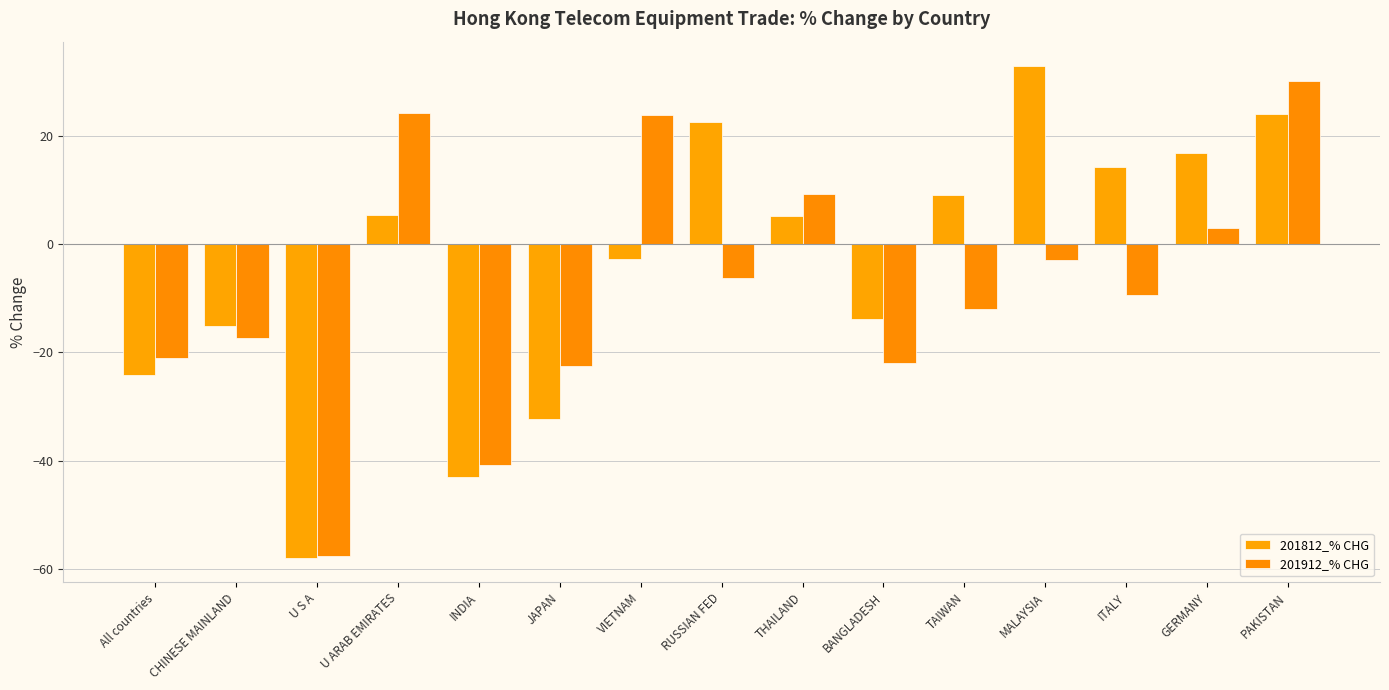

What are all the series names shown in the legend?

201812_% CHG, 201912_% CHG